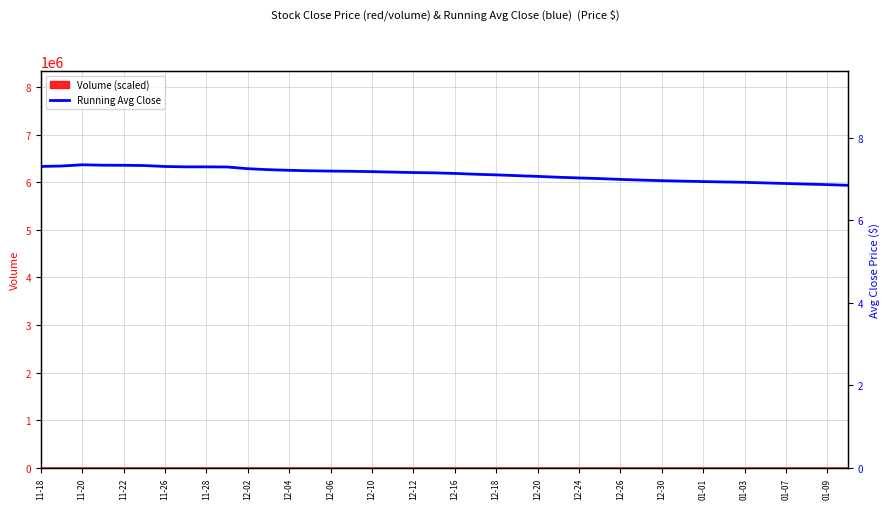

Is it true that the value at 12-18 is 10.8?

False